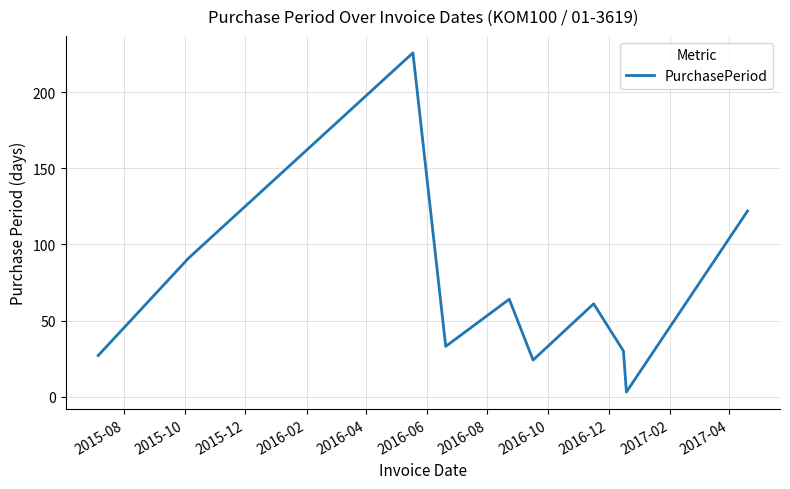

What is the difference between the maximum and minimum values?

223